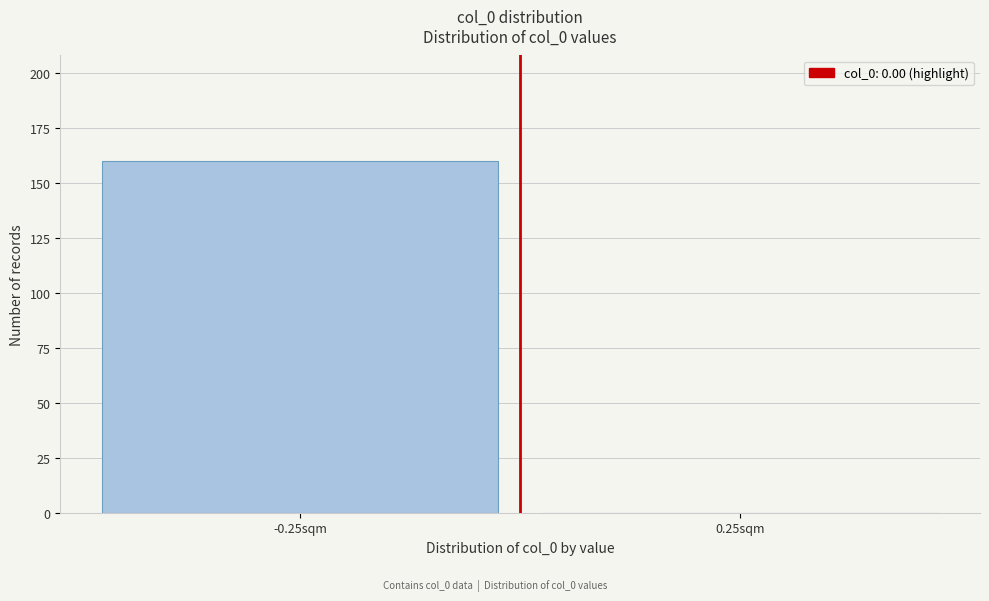

Reading left to right, transcribe all the data shown in this chart.

-0.25sqm=160	0.25sqm=0